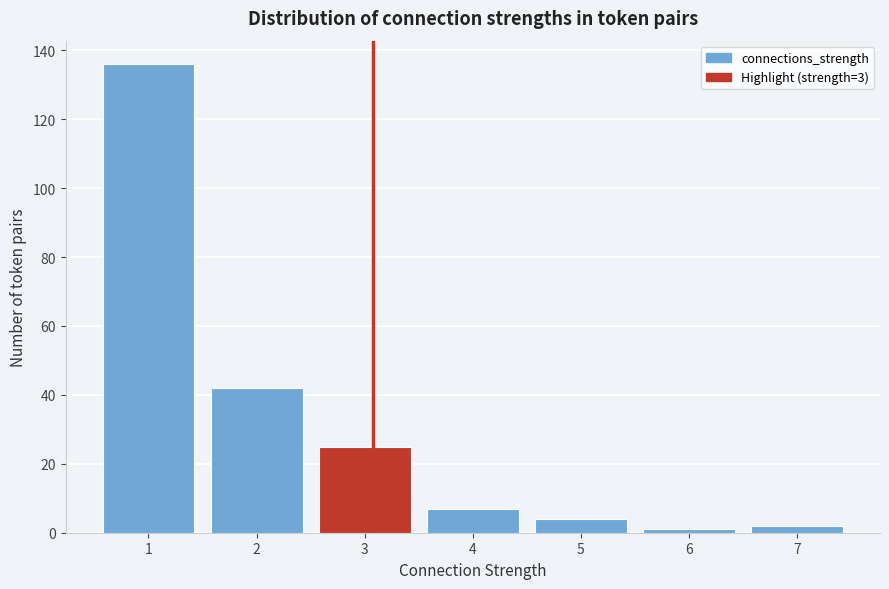

Reading left to right, list all the values displayed in this chart.

1=136	2=42	3=25	4=7	5=4	6=1	7=2